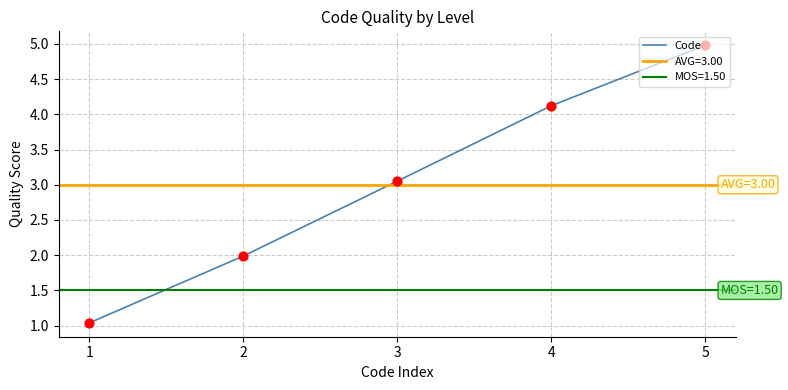

Between 2 and 5, which is larger?

5